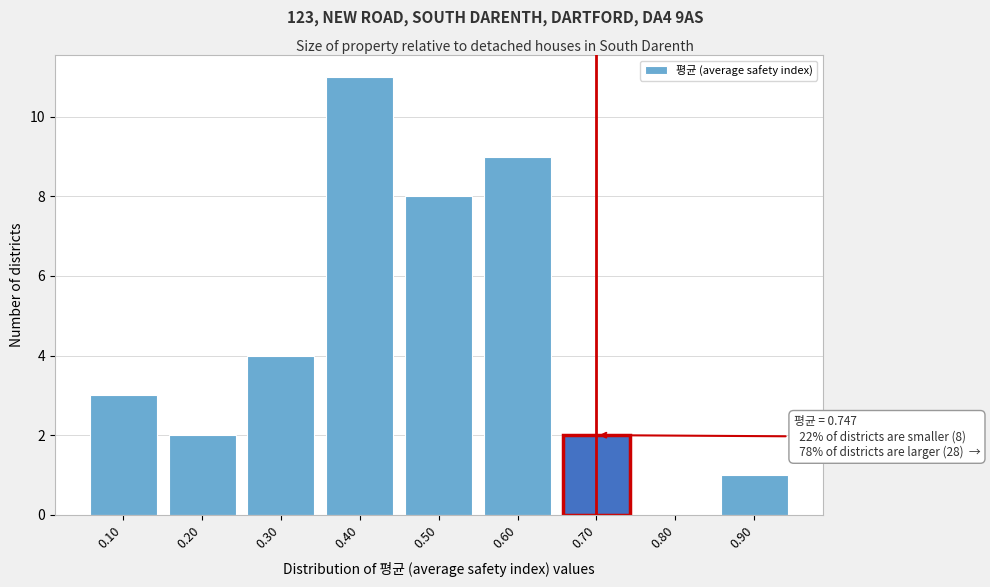

Reading right to left, list all the values displayed in this chart.

0.90=1	0.80=0	0.70=2	0.60=9	0.50=8	0.40=11	0.30=4	0.20=2	0.10=3